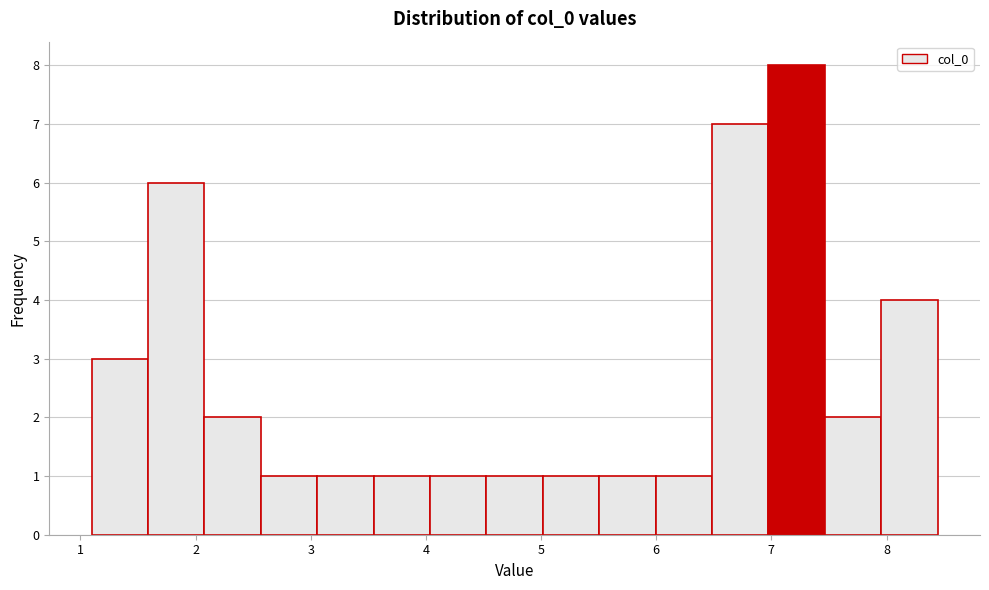

Which range on the x-axis has the tallest bar?

7.0 to 7.5